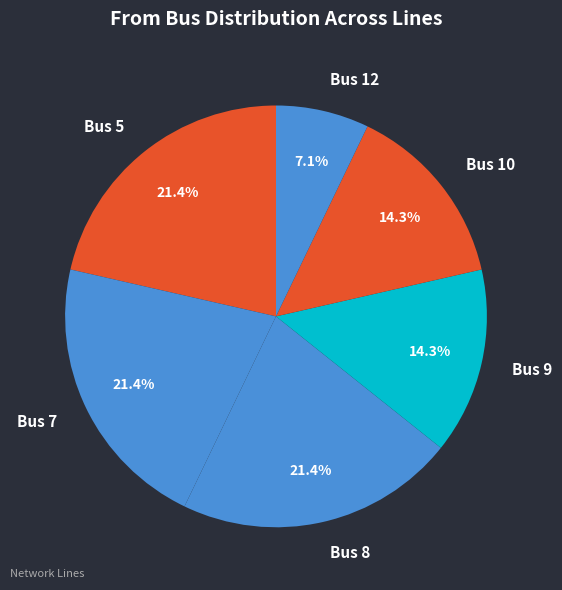

Is Bus 9 the majority of the pie?

No